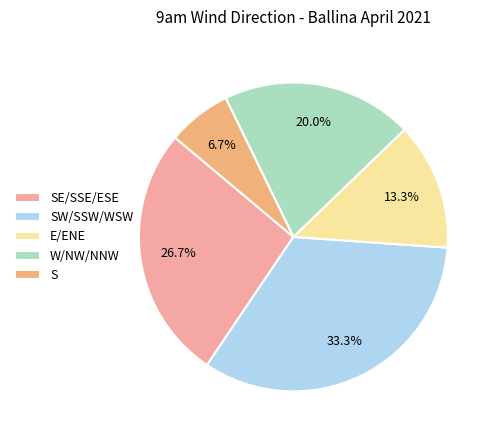

Does any single category account for the majority?

No